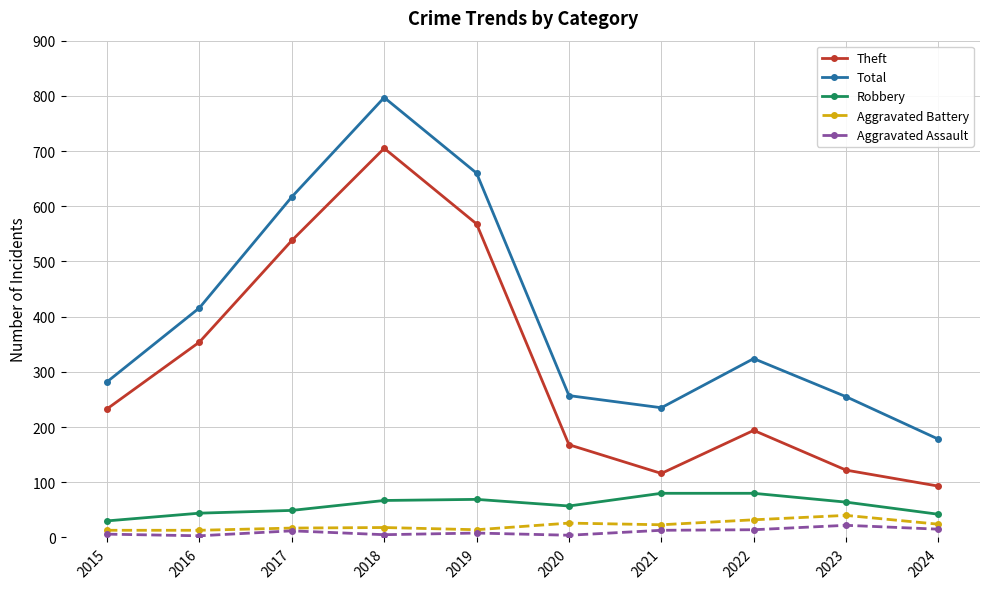

What is the highest value of the Total series?

797